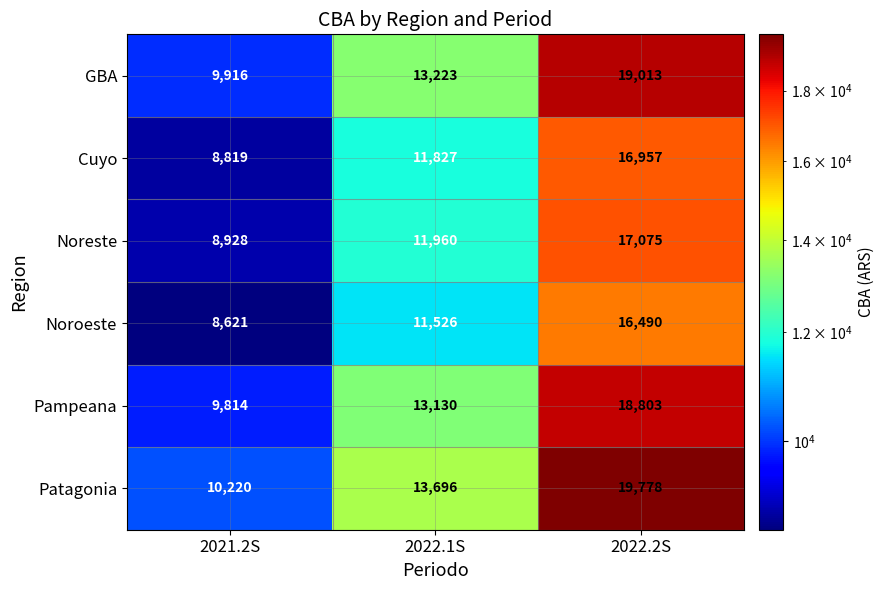

Which series changed the most between 2021.2S and 2022.2S?

Patagonia